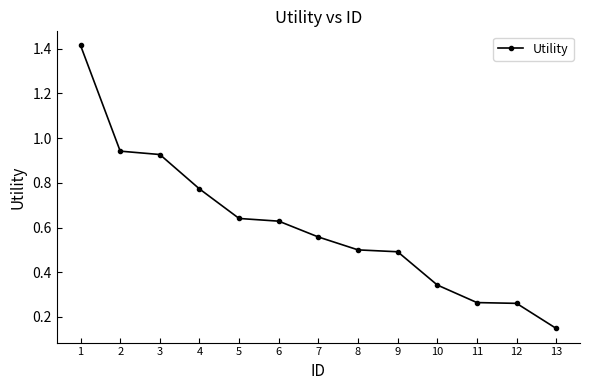

What is the change in value from 2 to 8?

-0.4